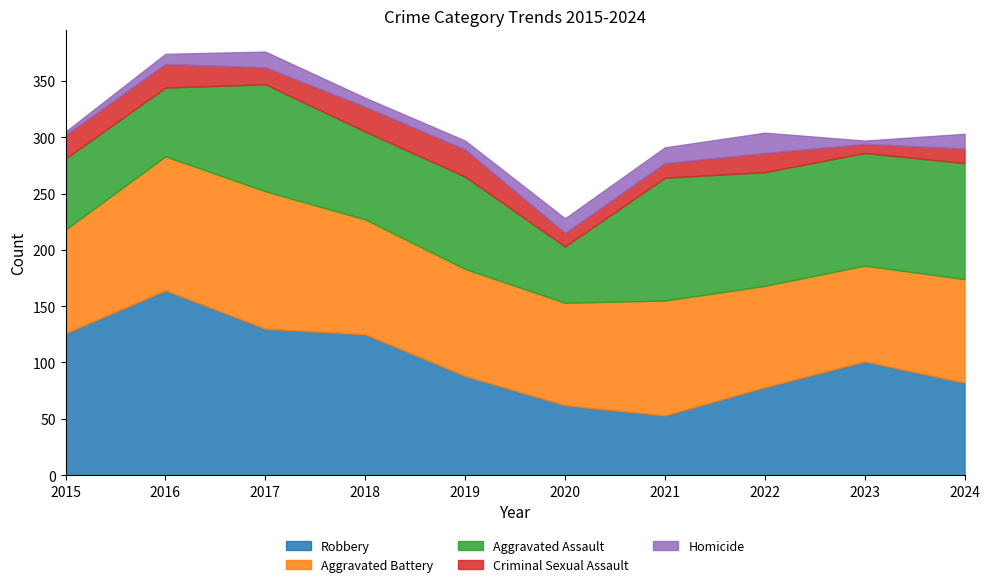

True or false: Aggravated Battery and Homicide cross at least once.

False